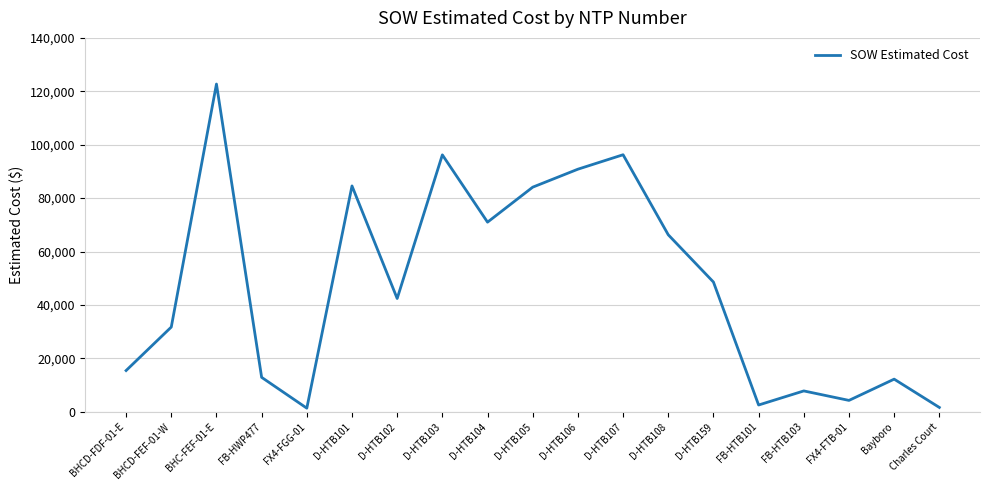

True or false: there are more than 2 points higher than both neighbors.

True